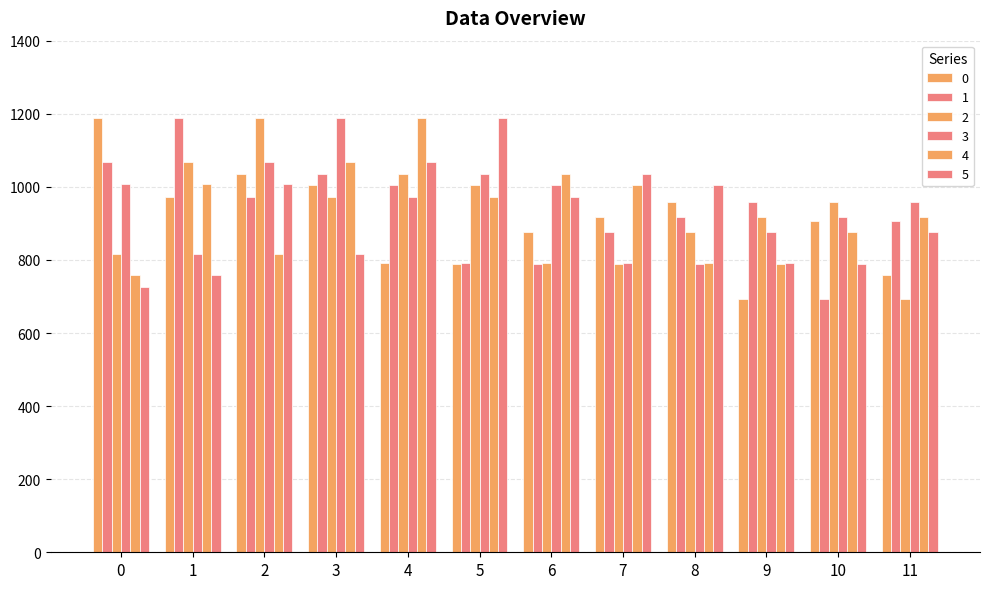

What is the difference between the maximum and minimum values in the 3 series?

397.6